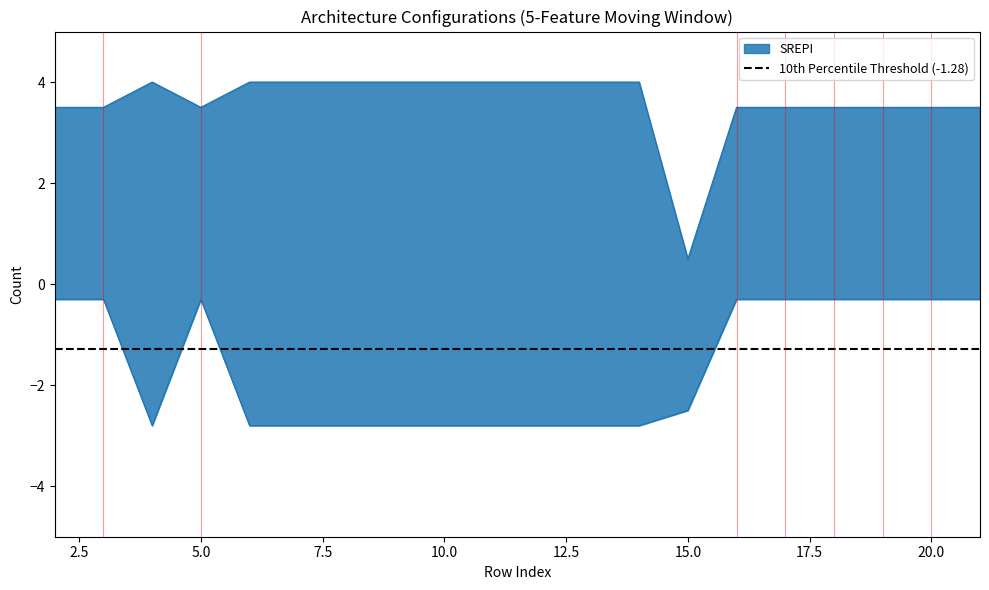

Where is the first local maximum?

5